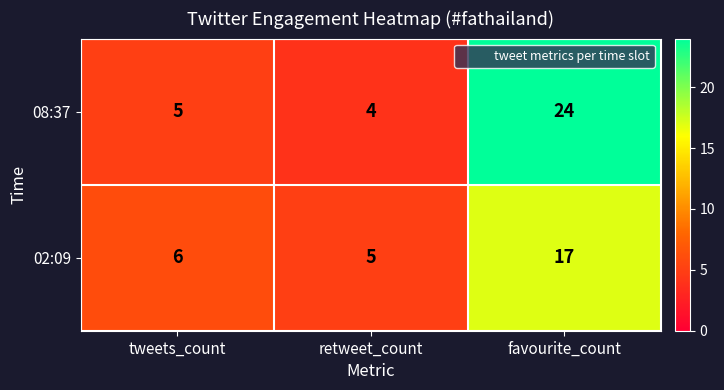

Reading right to left, extract all data points from this chart.

08:37: favourite_count=24	retweet_count=4	tweets_count=5
02:09: favourite_count=17	retweet_count=5	tweets_count=6